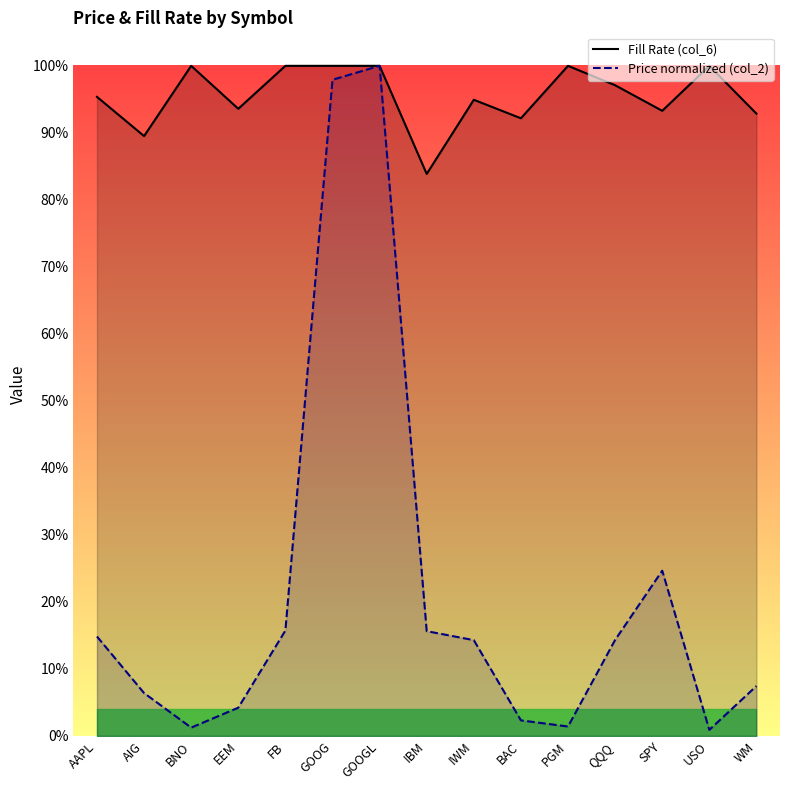

True or false: Fill Rate (col_6) and Price normalized (col_2) intersect in this chart.

False